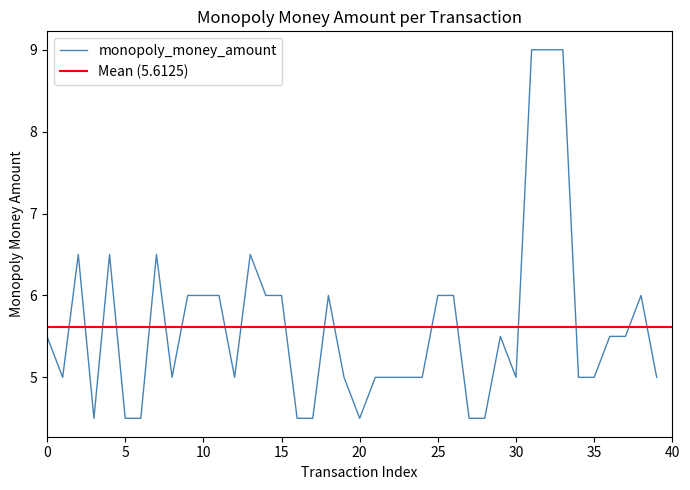

How many data points are less than 5?

8